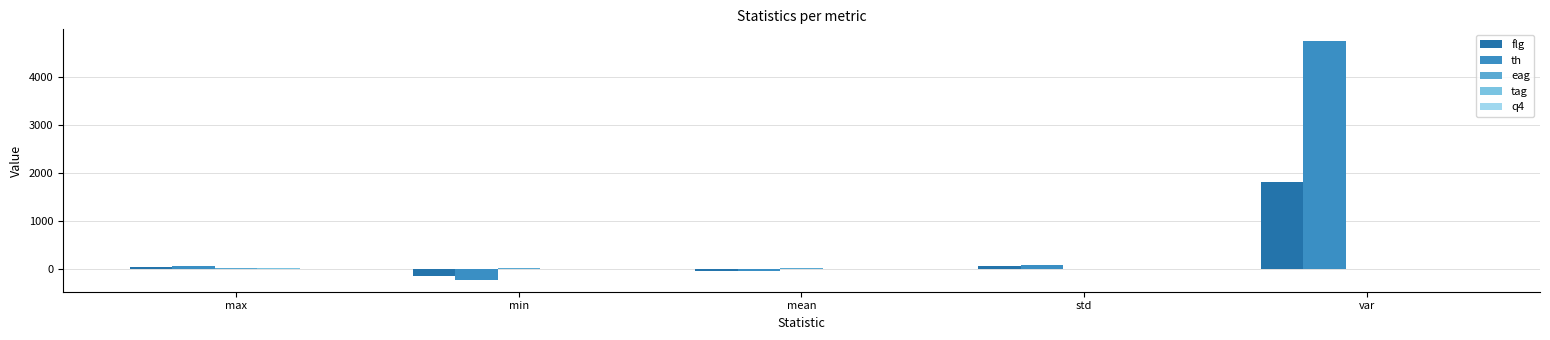

True or false: th has a value of 68.9 at std.

True